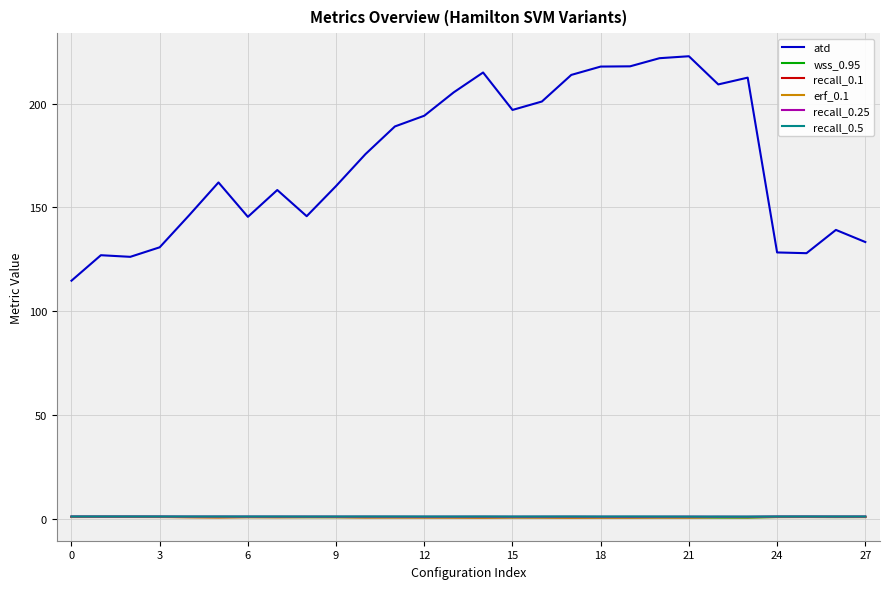

True or false: recall_0.1 and atd intersect in this chart.

False